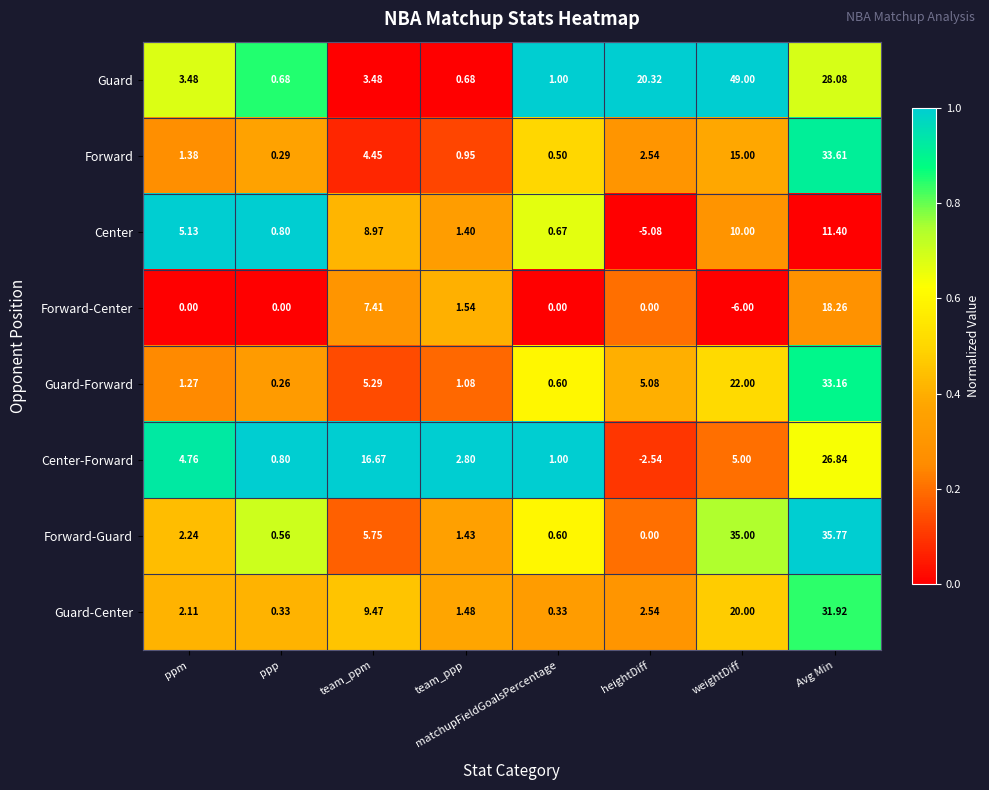

Which series has the largest total across all categories?

Guard